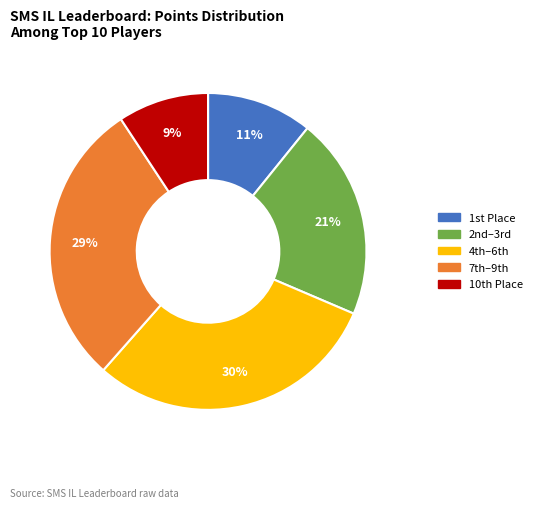

Does any single category account for the majority?

No